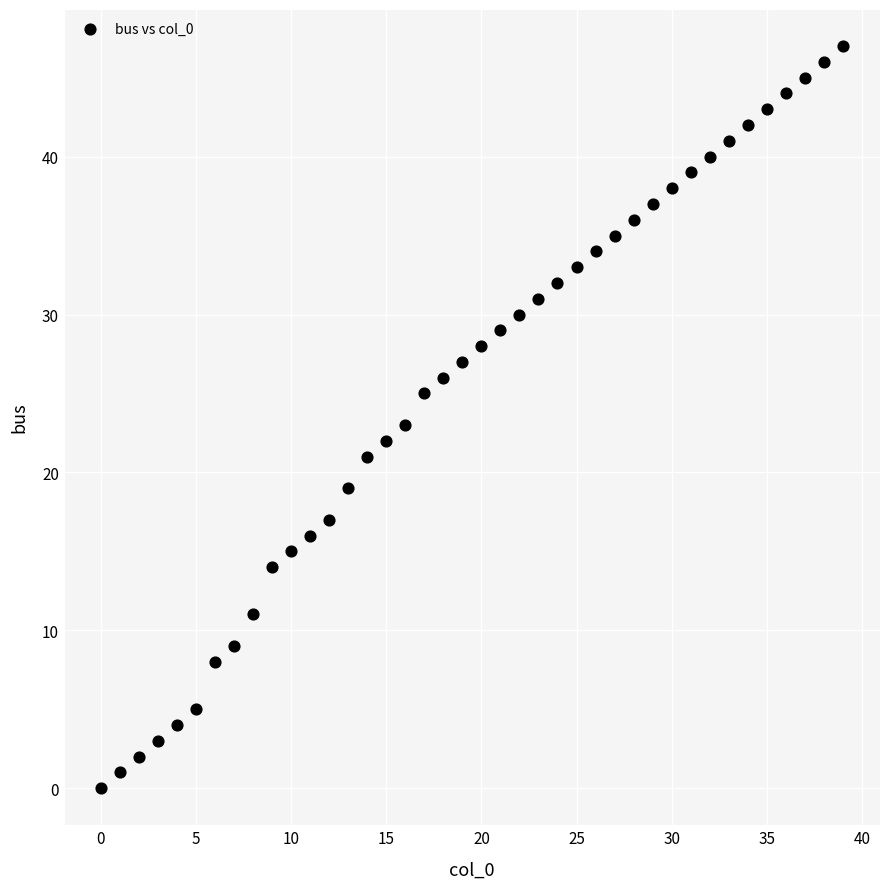

What is the range of Y values (max minus min)?

47